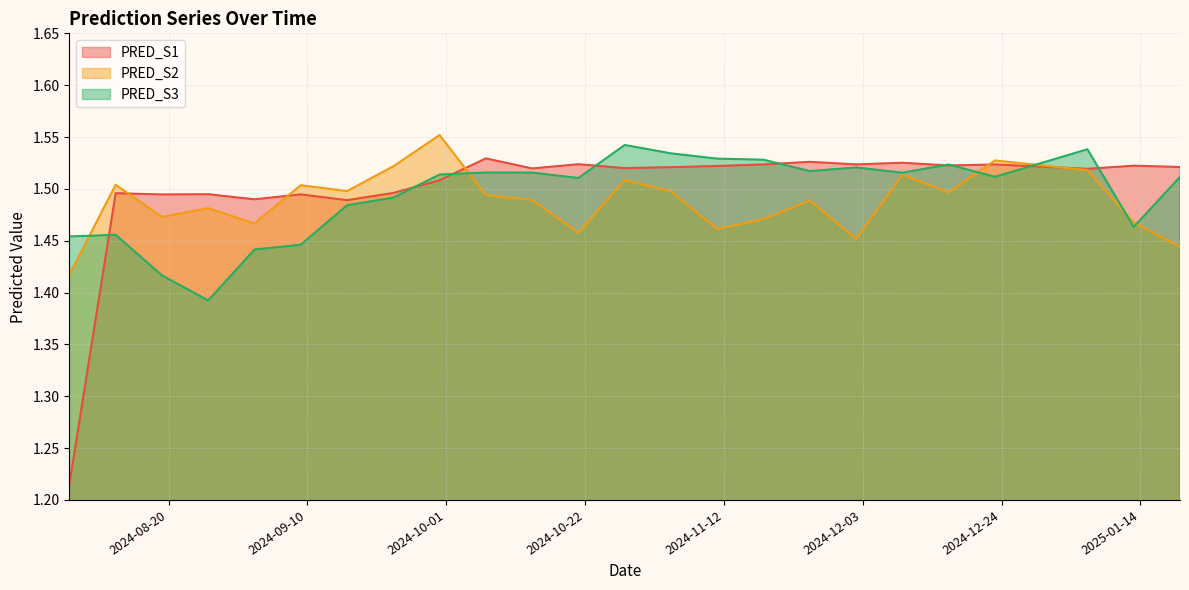

What is the sum of the PRED_S3 values at 2025-01-06 and 2024-10-21?

3.0